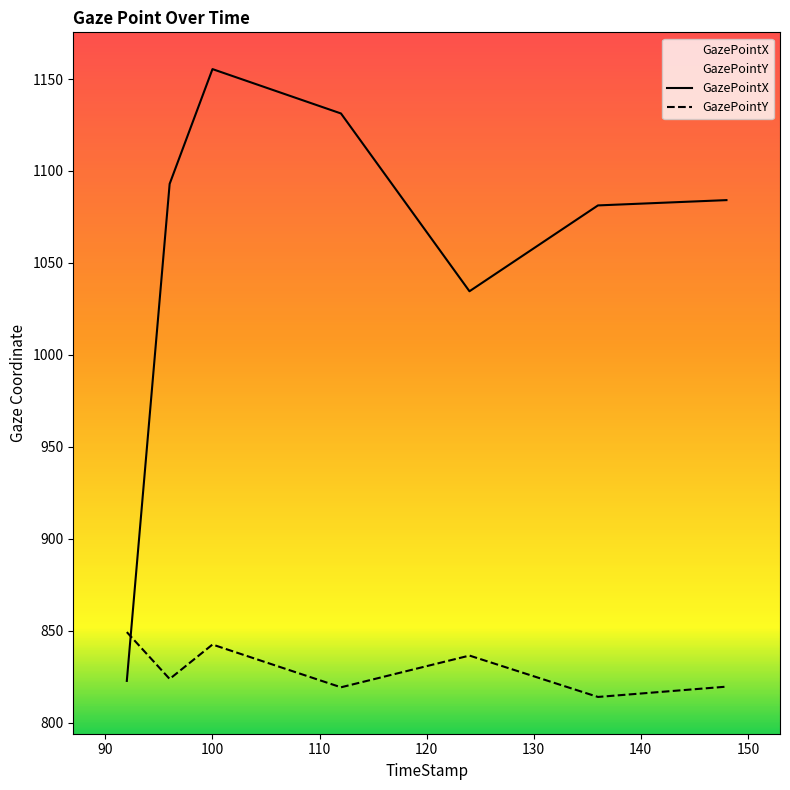

What is the difference between the maximum and minimum values in the GazePointY series?

35.3